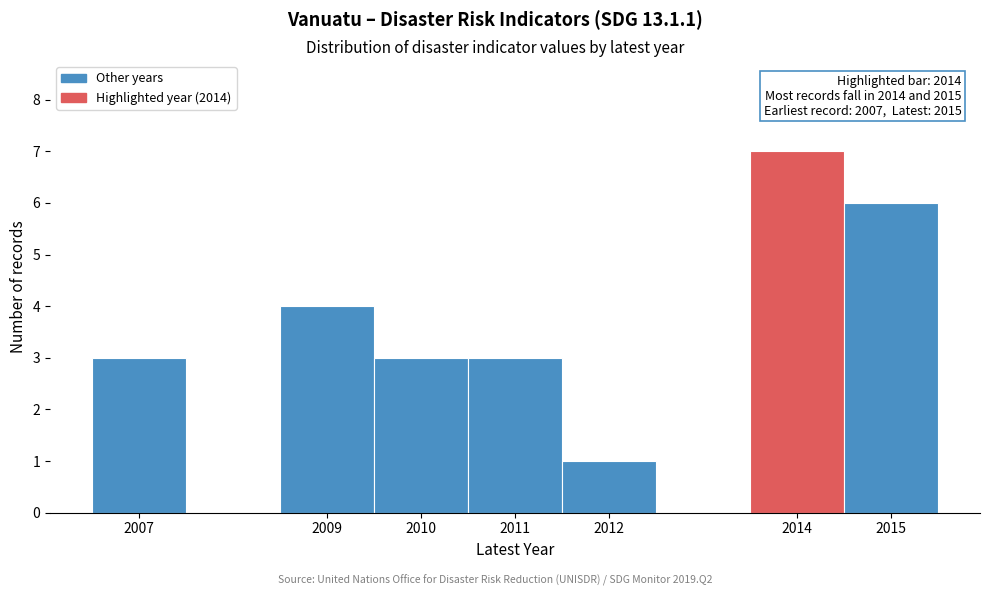

Over which range of the x-axis is the bar tallest?

2013.5 to 2014.5